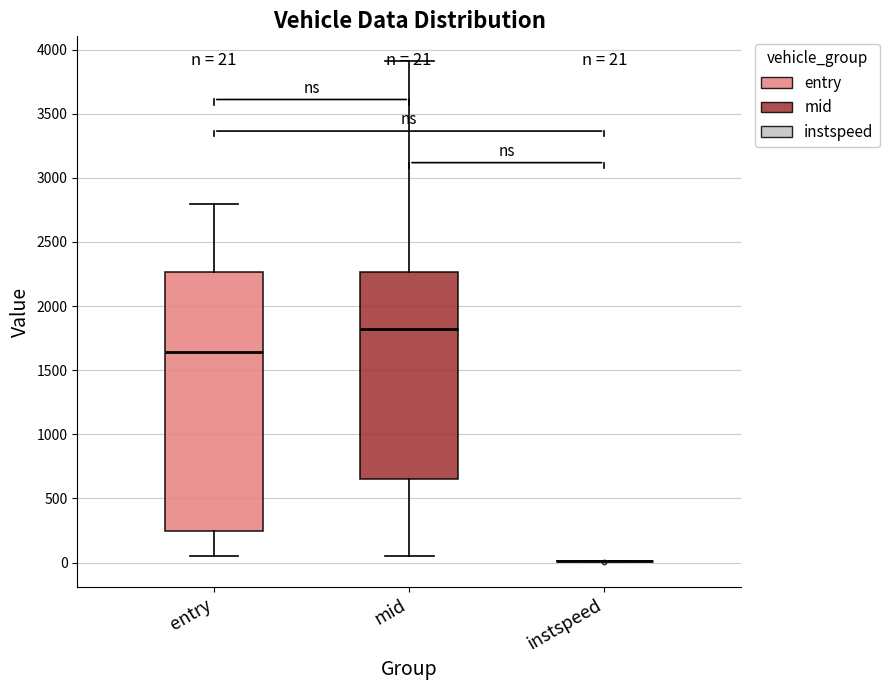

Which box is the tallest, from its lower edge to its upper edge?

entry